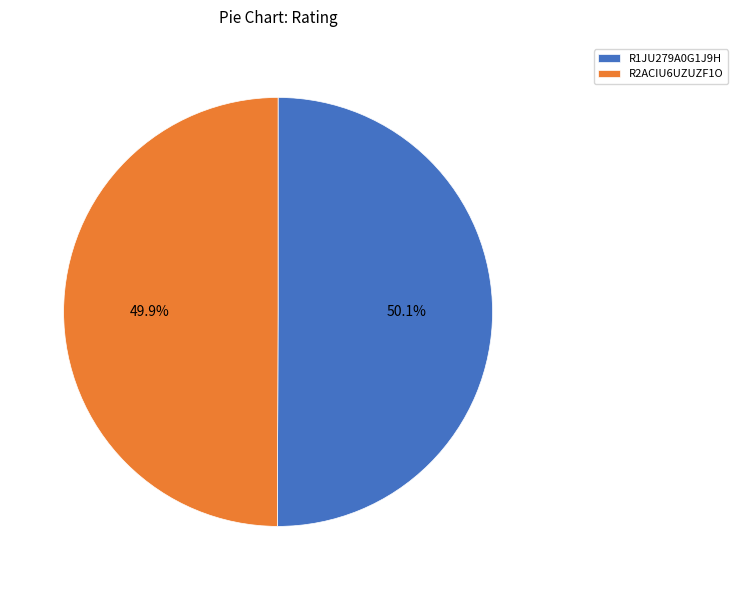

What is the ratio of the value at R2ACIU6UZUZF1O to the value at R1JU279A0G1J9H?

1.0